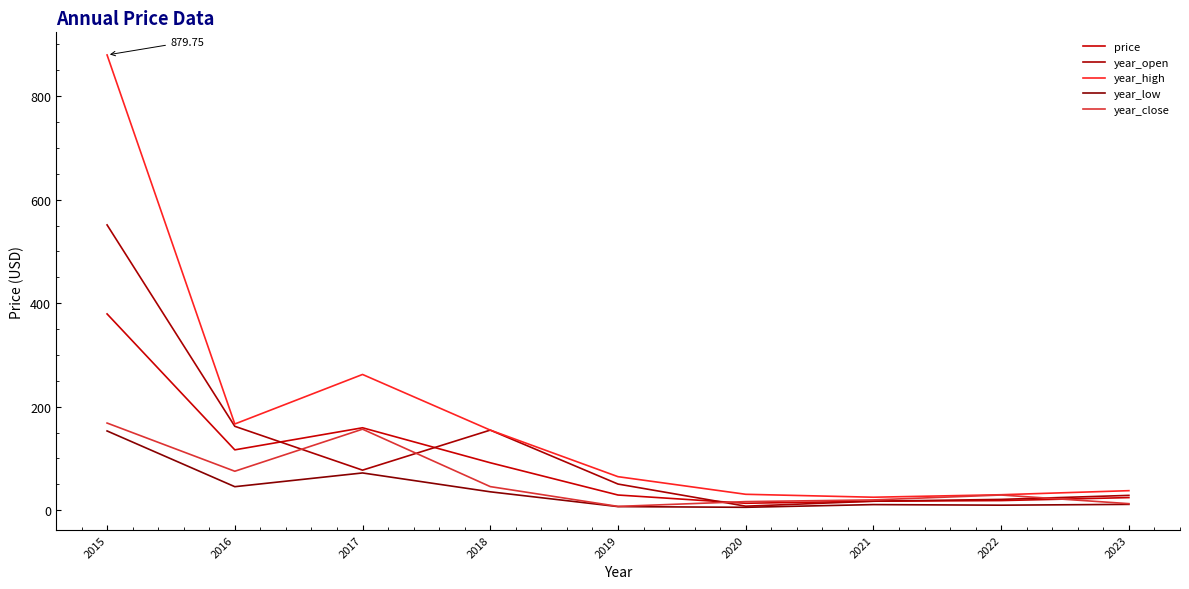

Which category has the lowest value across all series?

2020